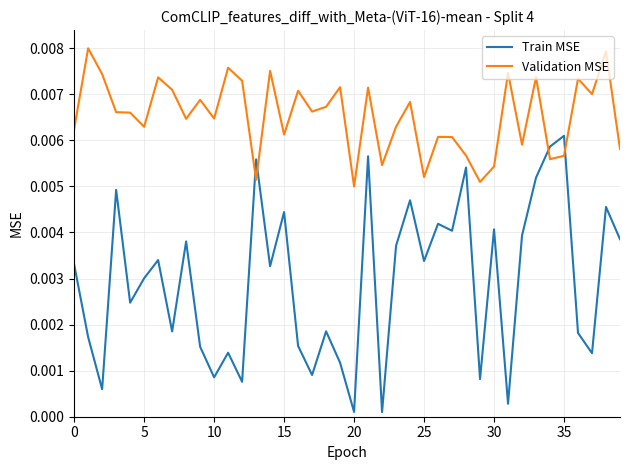

True or false: Train MSE has more than 0 points higher than both neighbors.

True